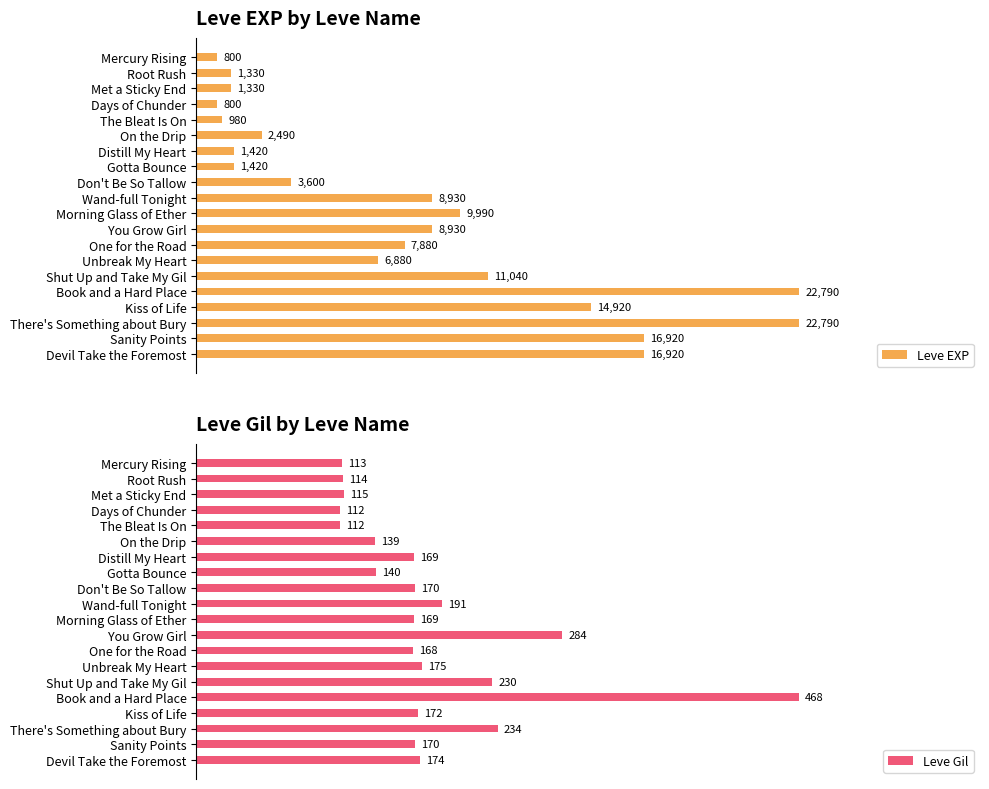

Reading left to right, what are all the values shown in this chart?

Leve EXP: 800	1330	1330	800	980	2490	1420	1420	3600	8930	9990	8930	7880	6880	11040	22790	14920	22790	16920	16920
Leve Gil: 113	114	115	112	112	139	169	140	170	191	169	284	168	175	230	468	172	234	170	174